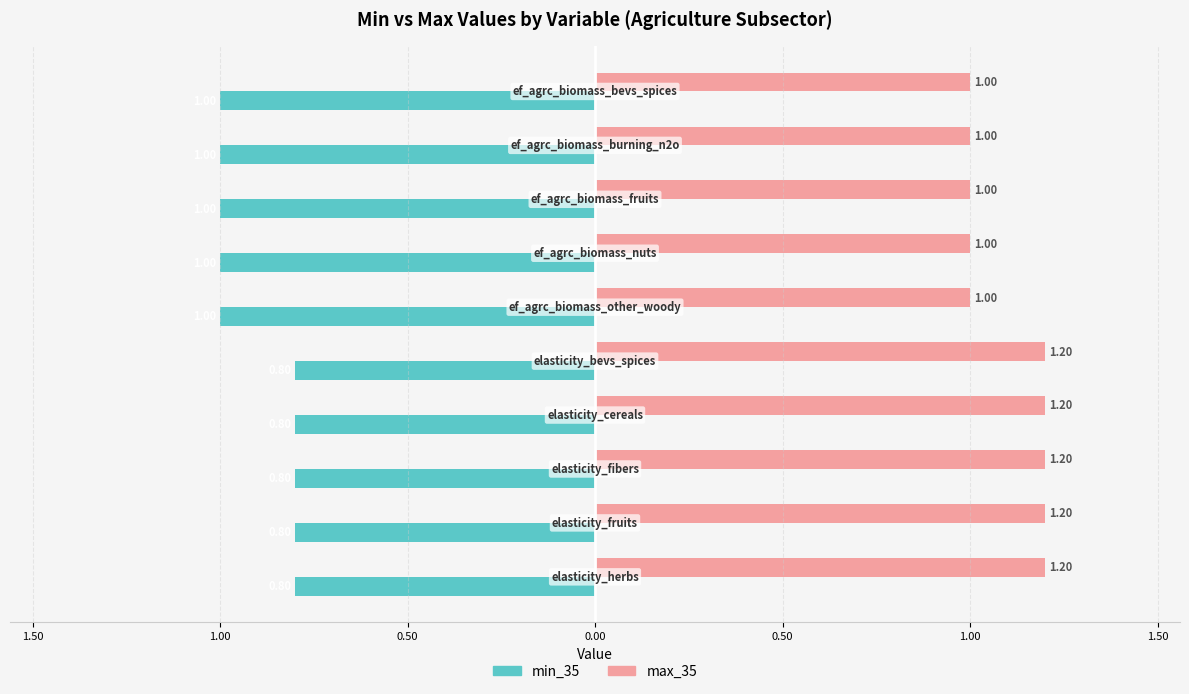

Which series has the largest total across all categories?

max_35